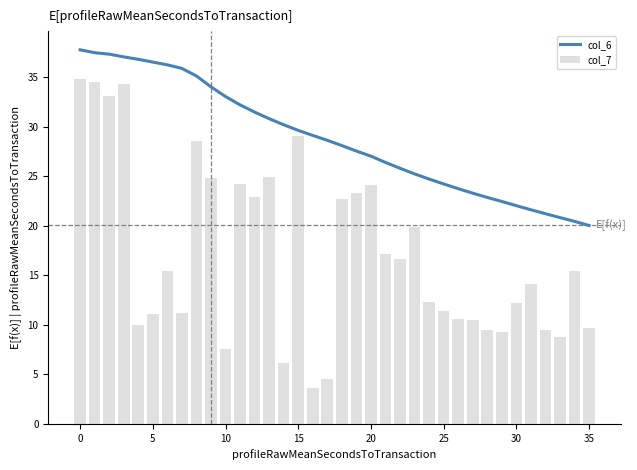

The value of col_6 at 15 is 49.9. True or false?

False